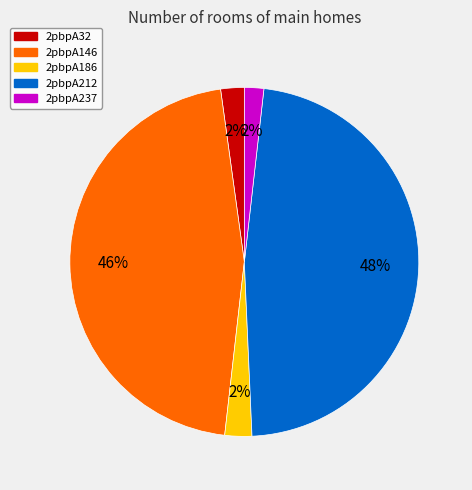

To the nearest percent, what is the average slice percentage?

20%